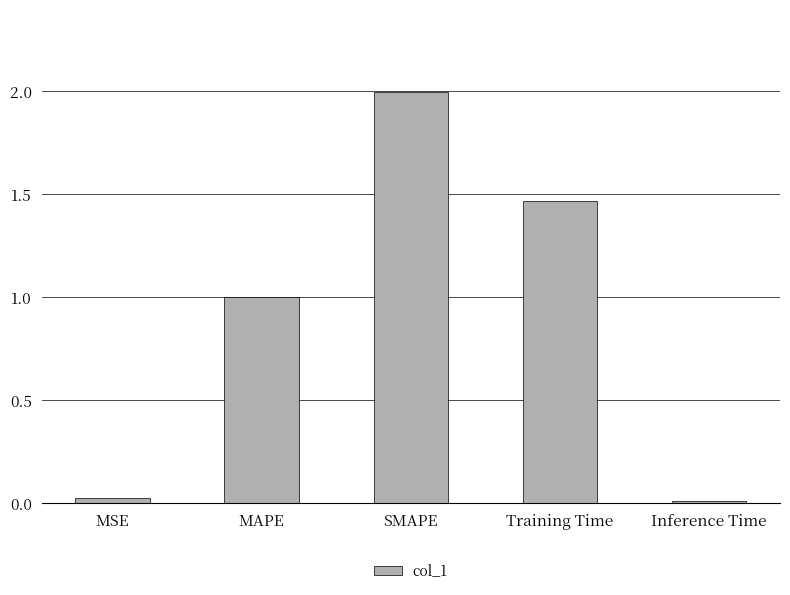

The chart shows a value of 1.0 at MAPE. True or false?

True